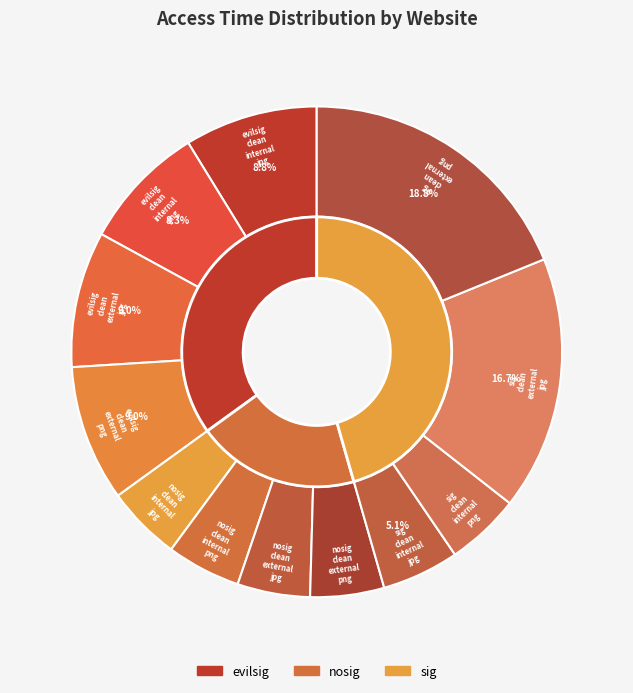

How many slices are in this pie chart?

12